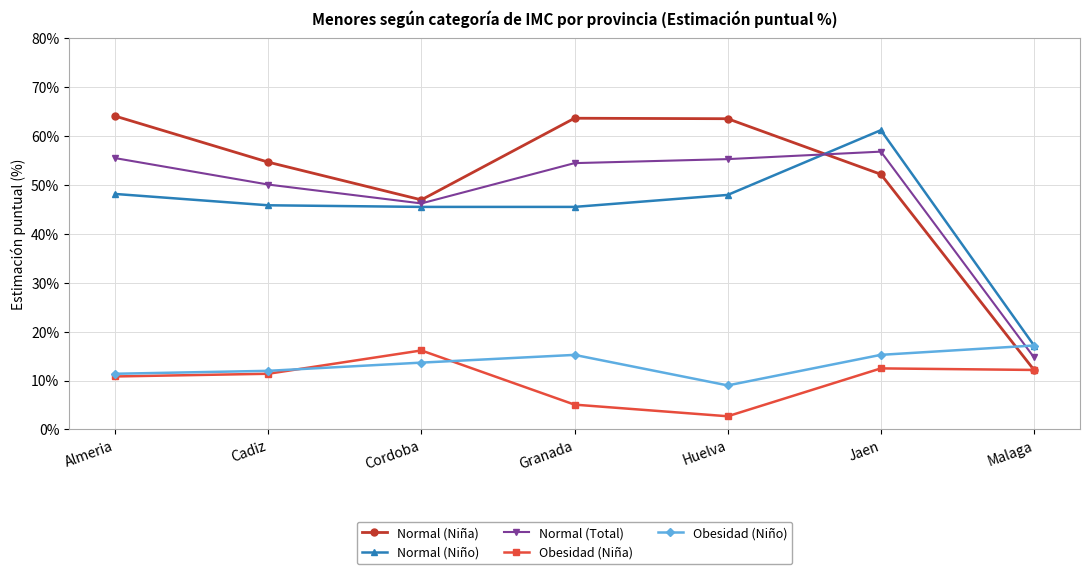

The value of Normal (Niño) at Malaga is 17.2. True or false?

True